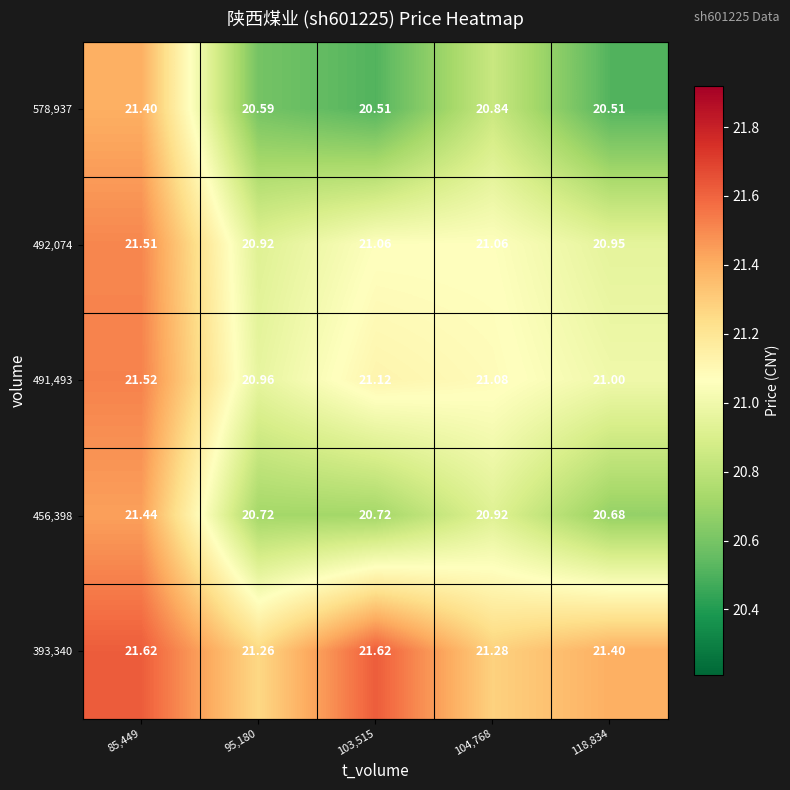

Which series has the largest total across all categories?

393,340